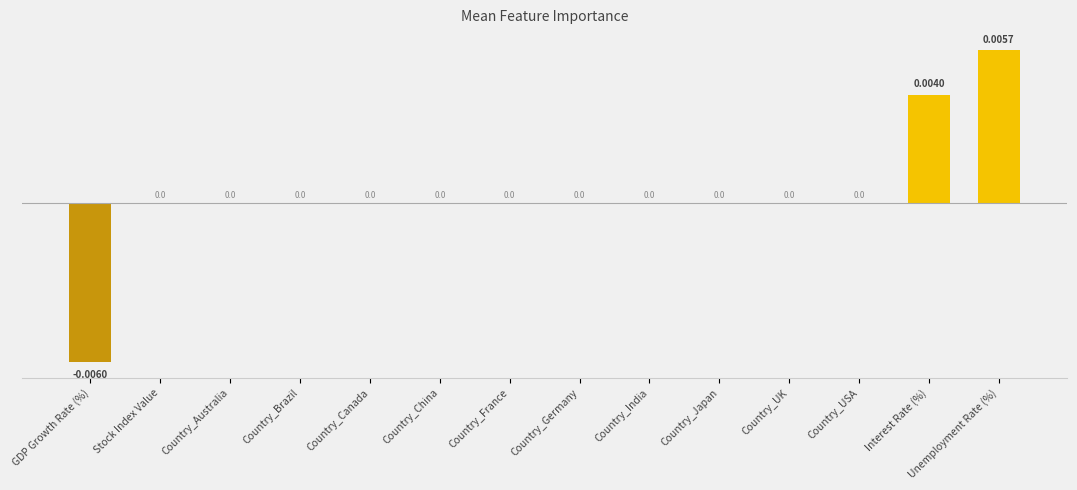

Count the number of data series in this chart.

1